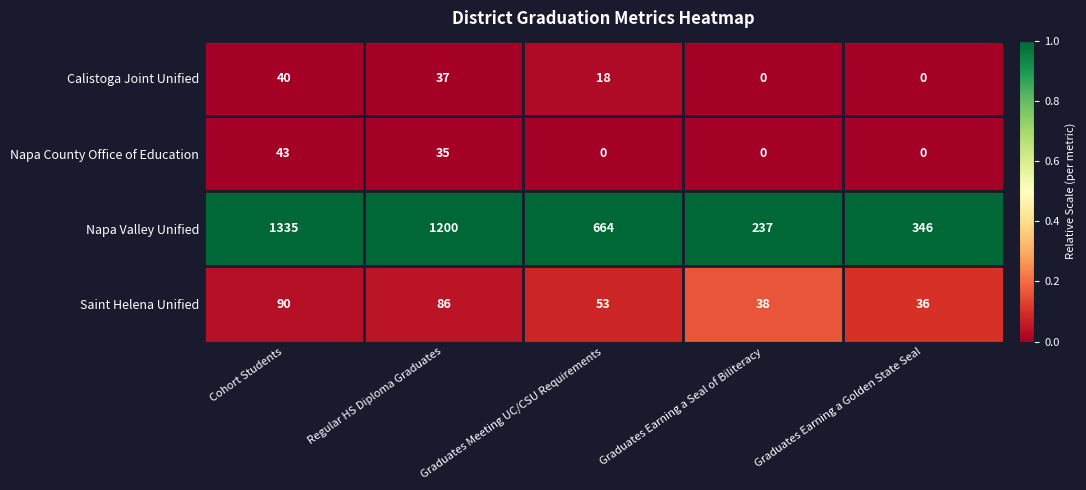

The value of Napa County Office of Education at Graduates Earning a Seal of Biliteracy is 0. True or false?

True